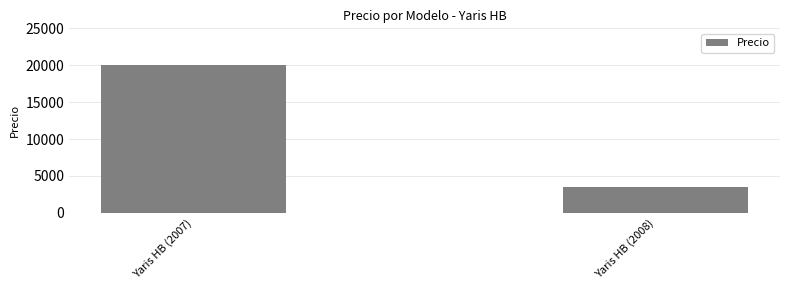

What is the label of the 1st bar from the right?

Yaris HB (2008)